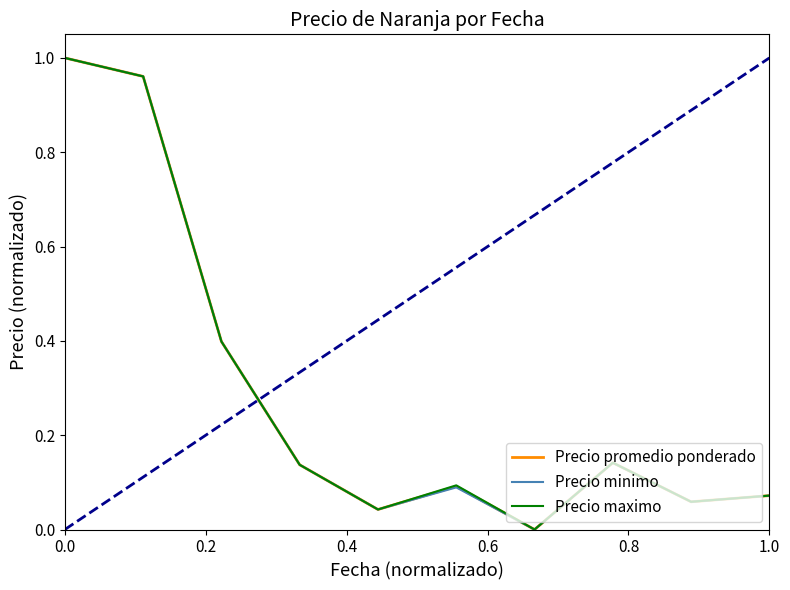

List the series in order of their overall mean, lowest first.

Precio minimo, Precio promedio ponderado, Precio maximo